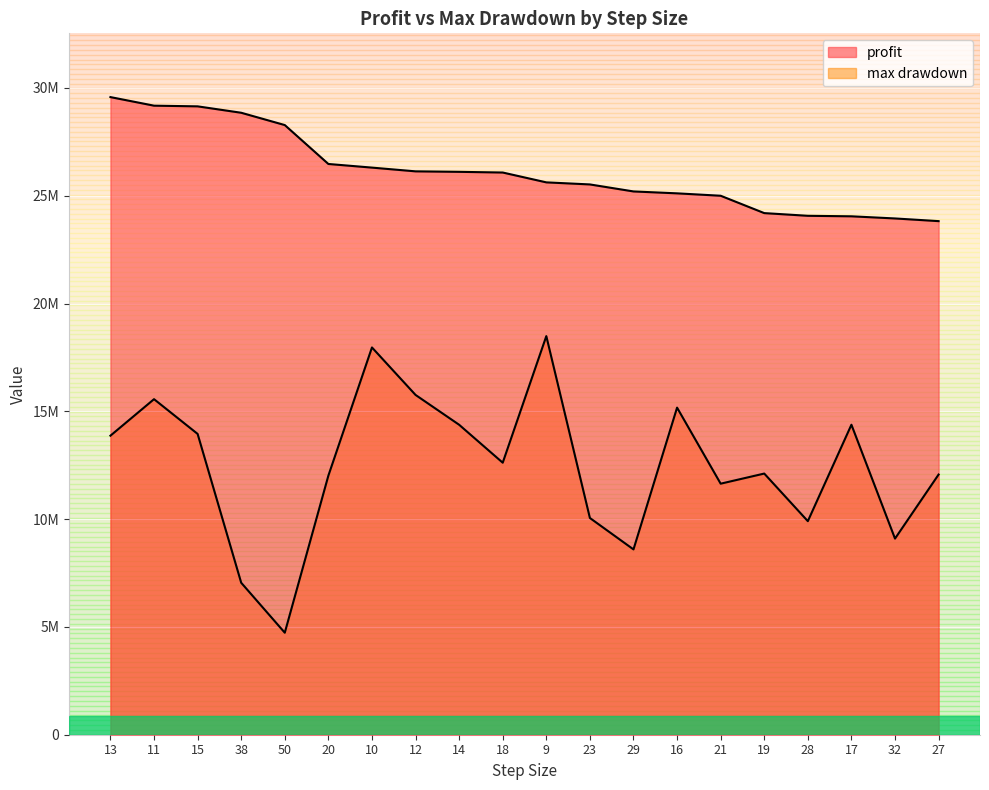

What is the difference between the max drawdown values at 20 and 17?

2361000.0